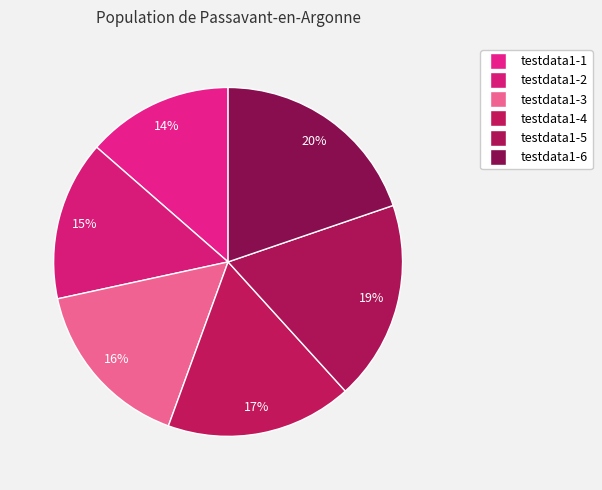

Count the number of slices in the pie.

6